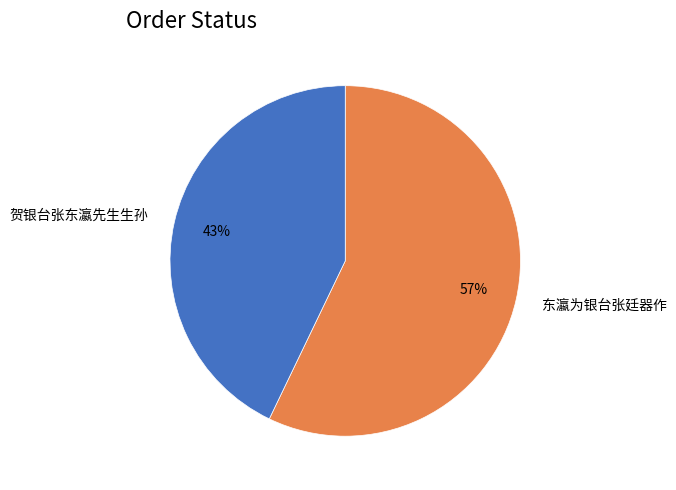

Which slice is the largest?

东瀛为银台张廷器作